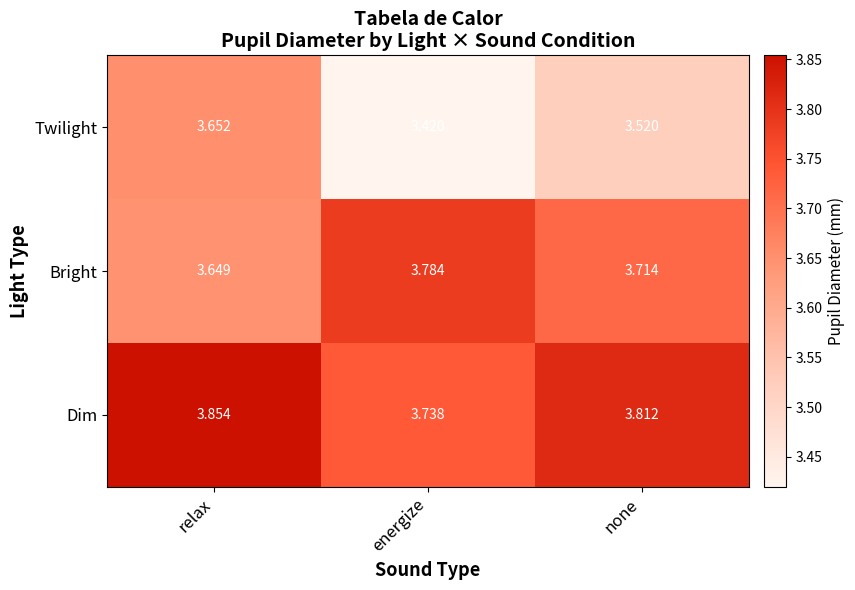

List the labels in order of Dim value, smallest first.

energize, none, relax